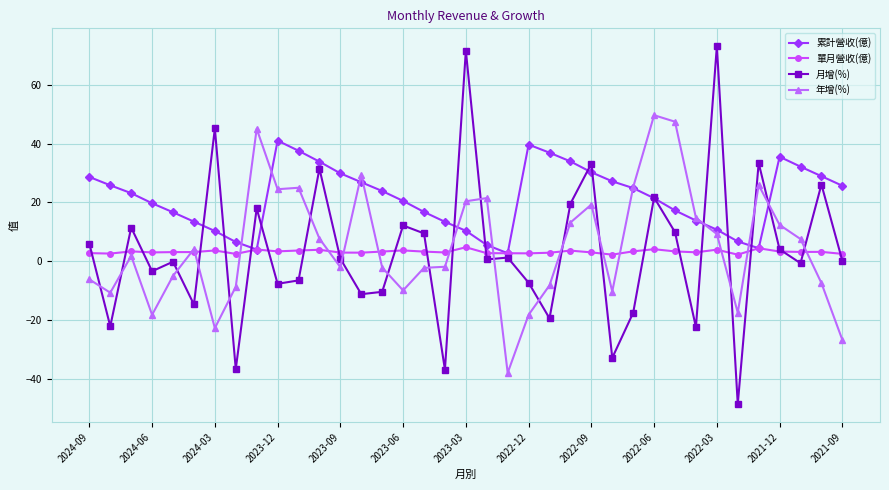

Which series has the largest range (max minus min)?

月增(%)